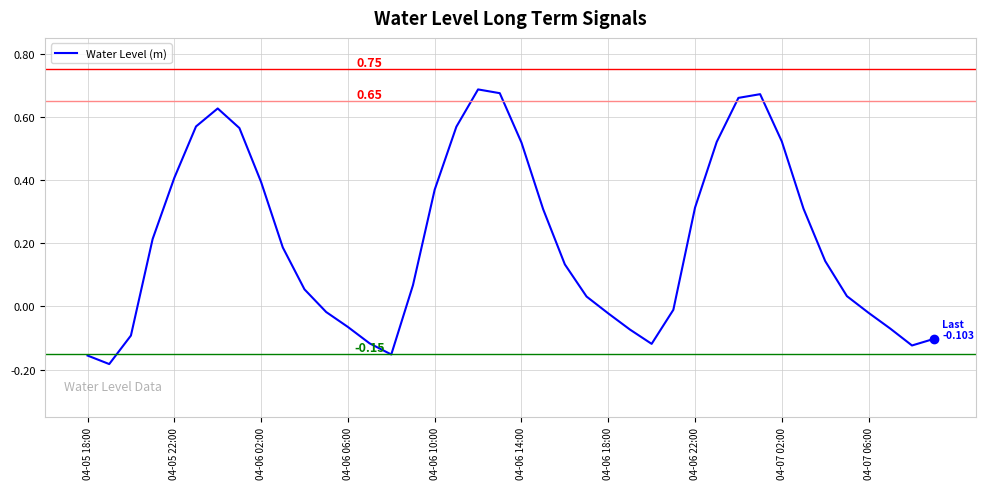

What is the value of the 15th point from the left?

-0.2